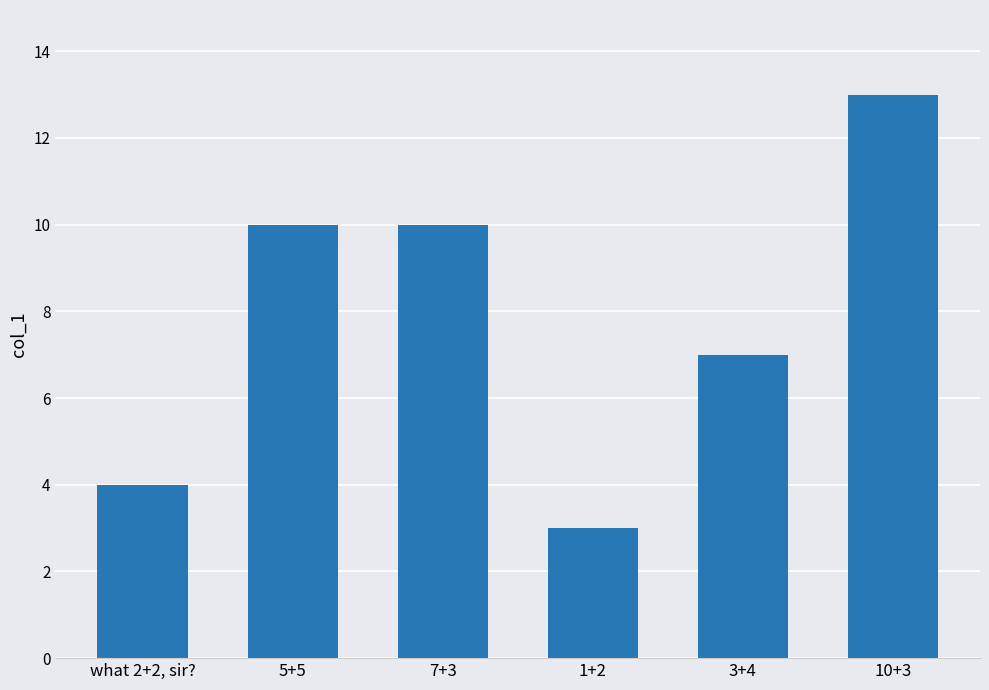

The chart shows a value of 3 at 1+2. True or false?

True